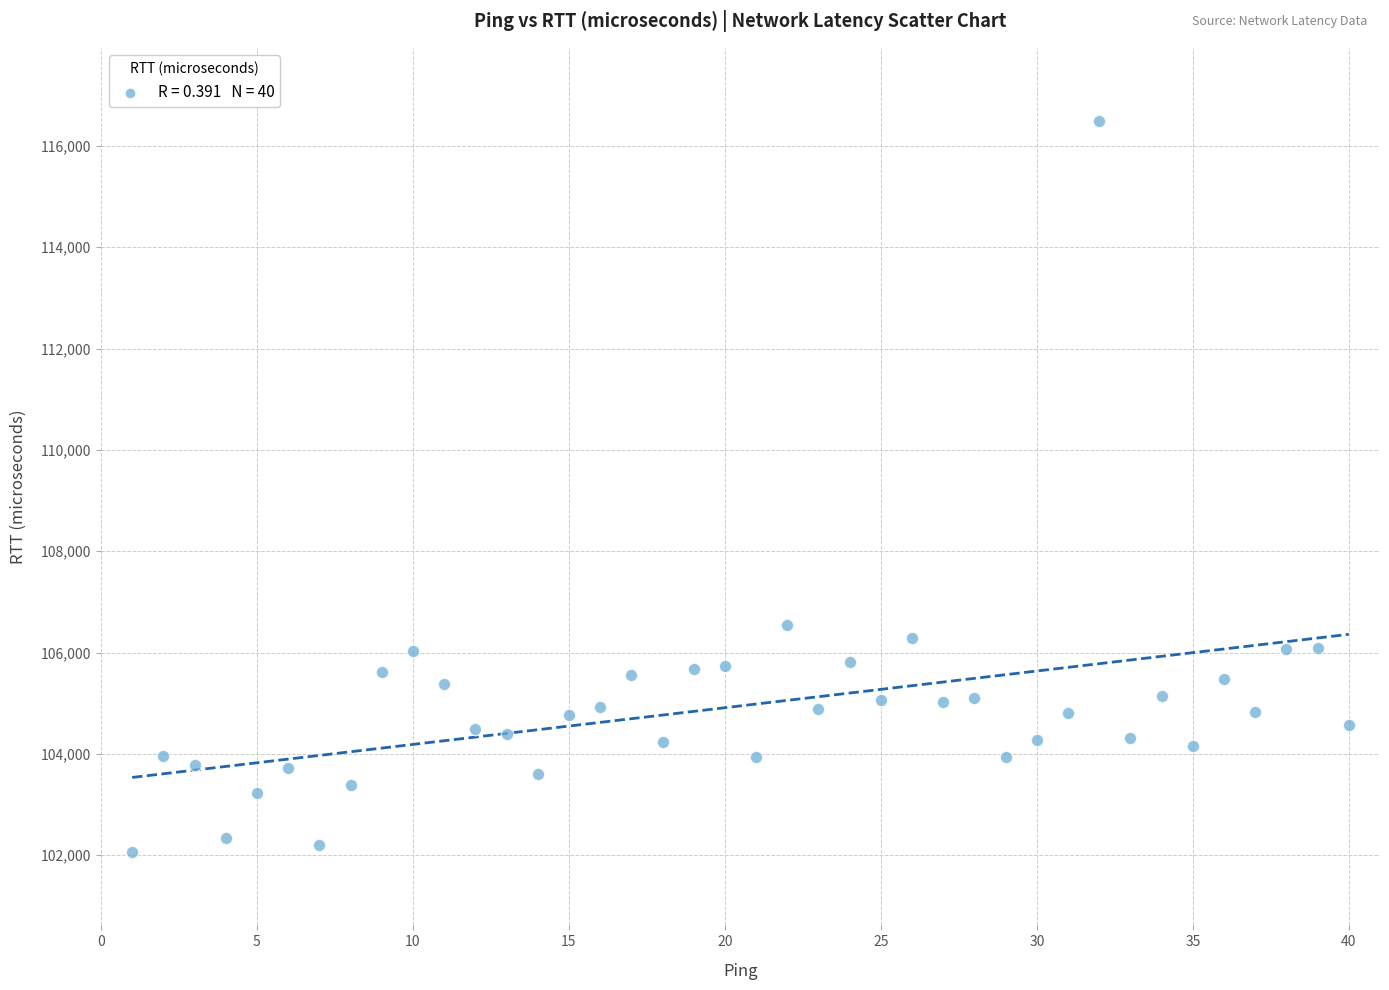

What is the range of X values (max minus min)?

39